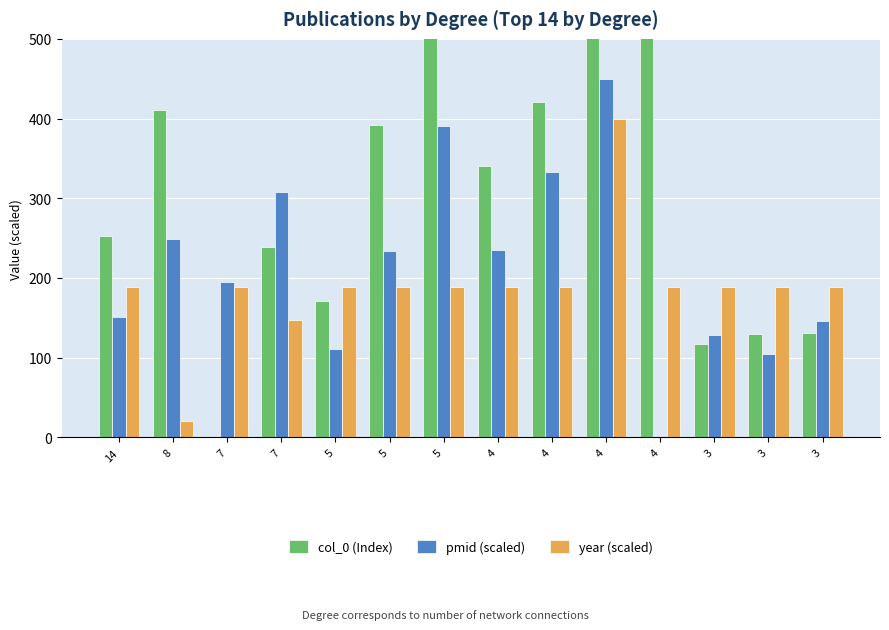

How many bars are there in total?

42